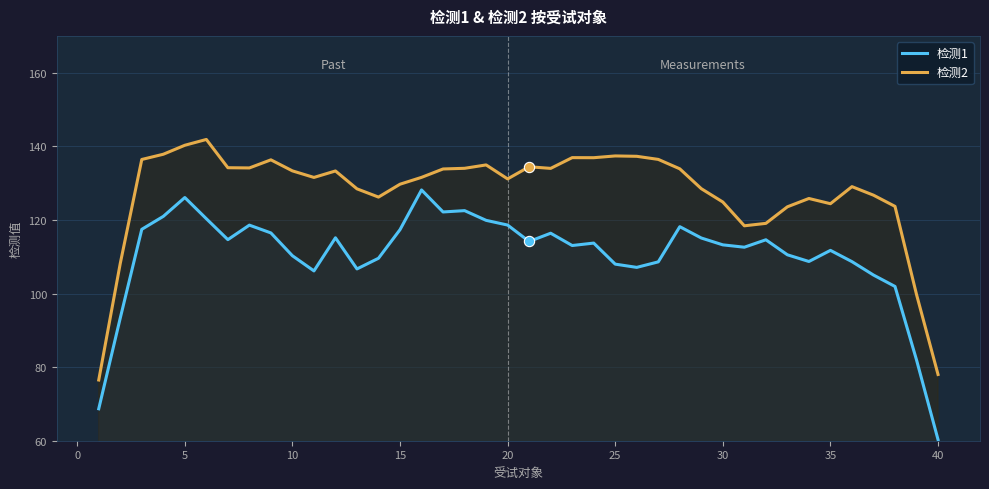

Which series contains the highest Y value?

检测2